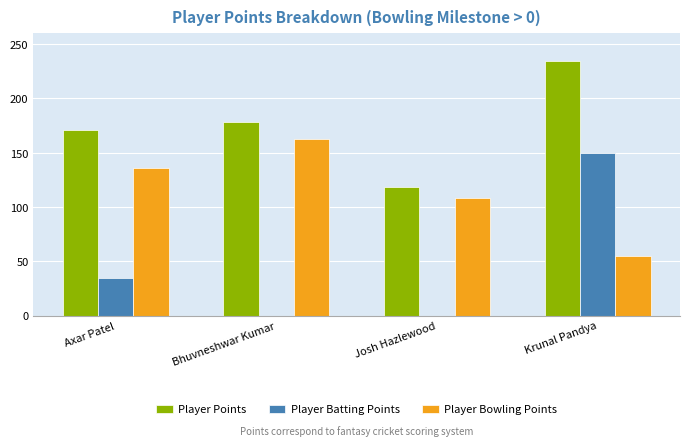

Between Josh Hazlewood and Krunal Pandya, which series saw the biggest shift?

Player Batting Points